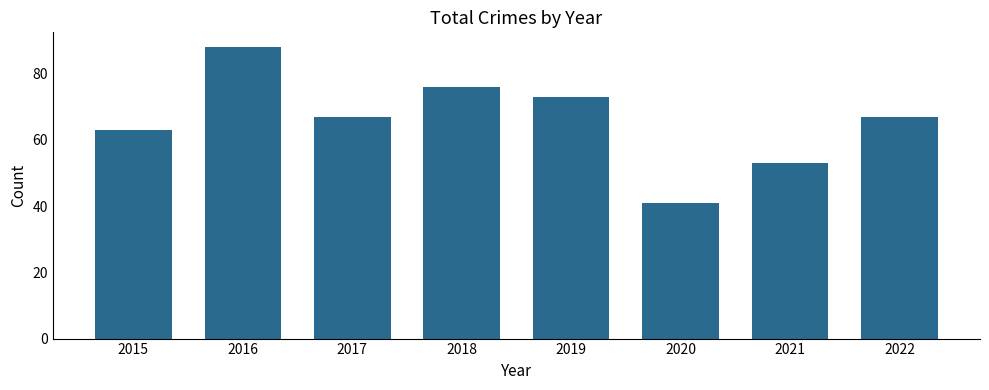

What is the sum of the values at 2015 and 2016?

151